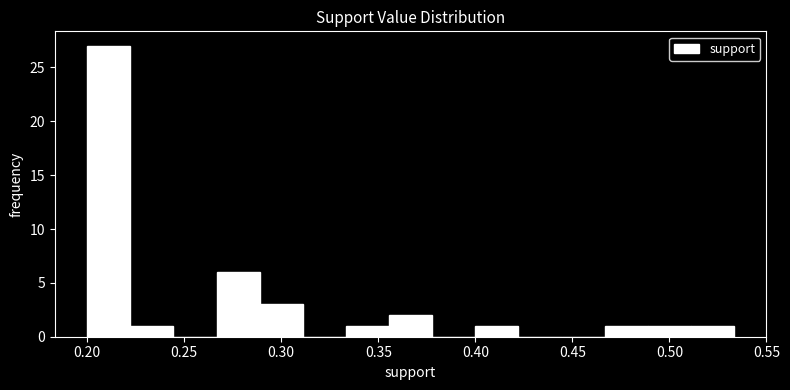

Over which range of the x-axis is the bar tallest?

0.200 to 0.220